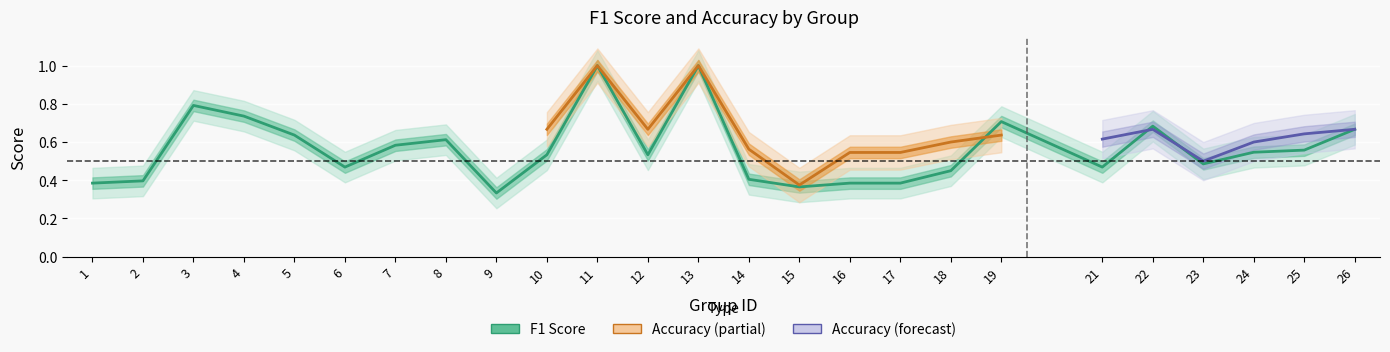

True or false: there are more than 1 points higher than both neighbors.

True